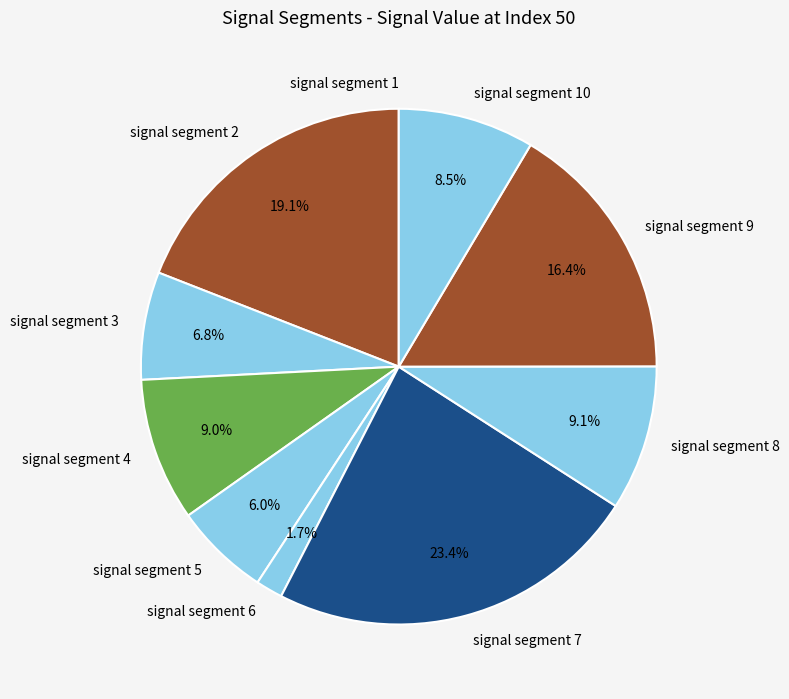

What is the total percentage of signal segment 8 and signal segment 9?

25.5%